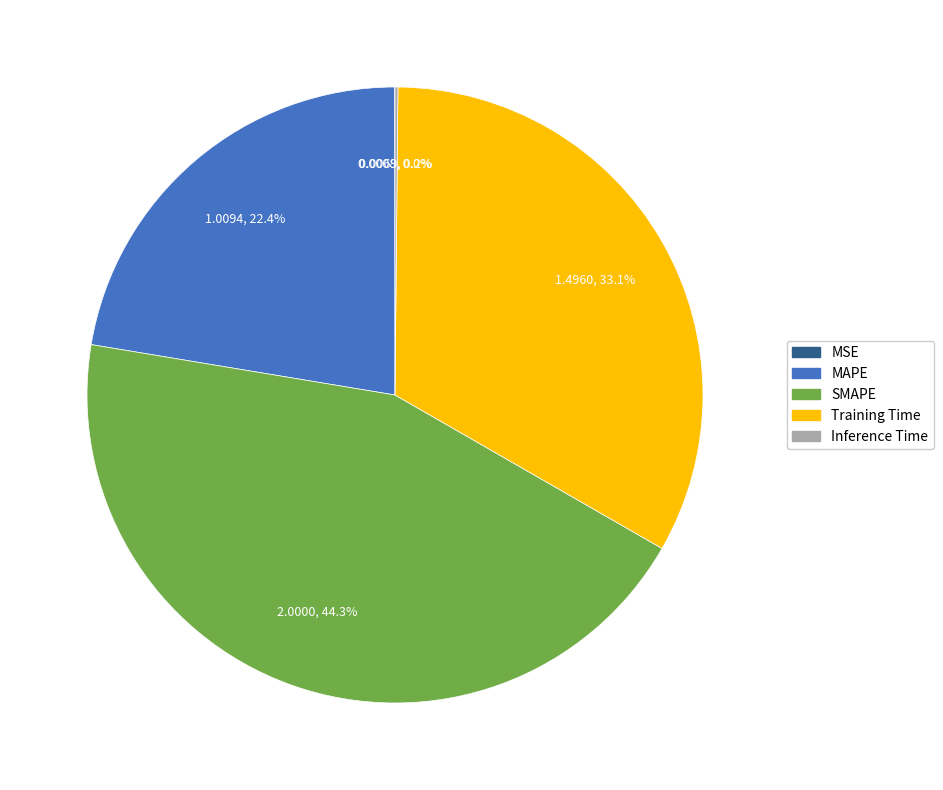

Is it true that SMAPE is 44% of the pie?

True